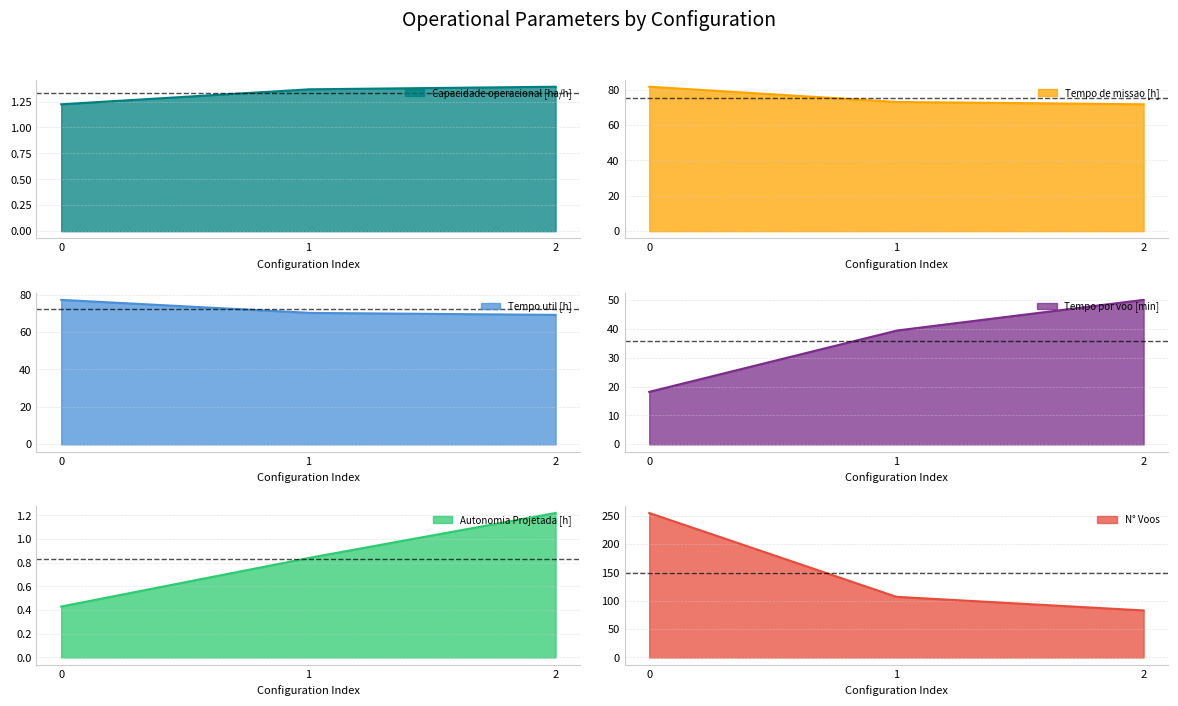

What is the sum of the Autonomia Projetada [h] values at 1 and 2?

2.1